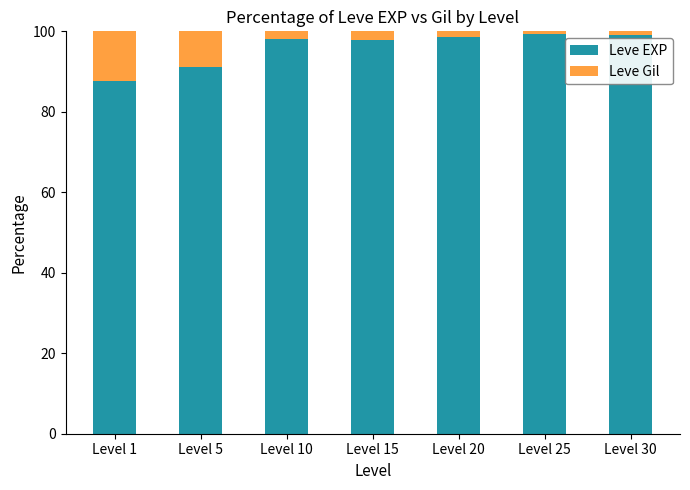

What is the sum of all Leve EXP values?

671.9